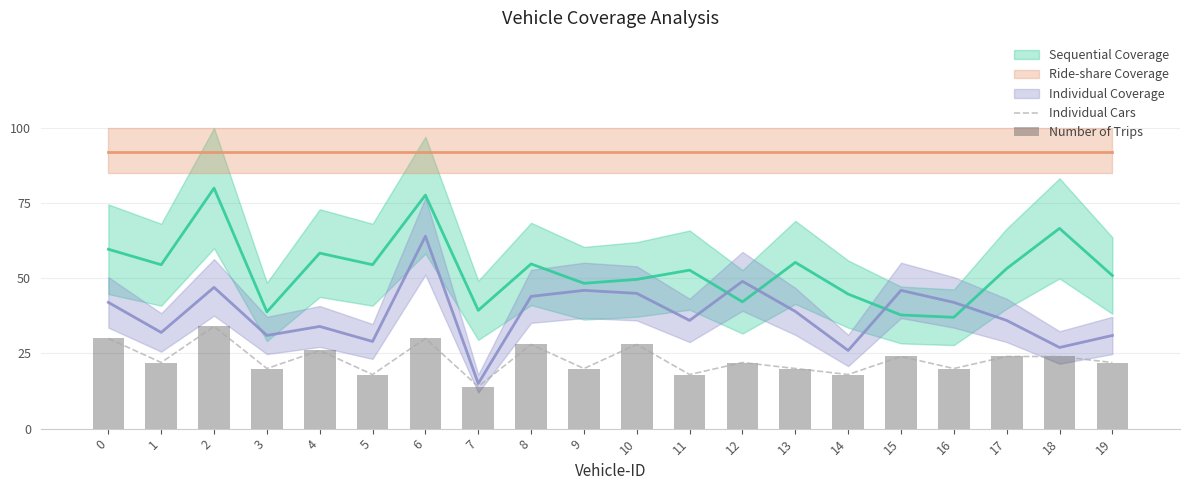

True or false: Number of Trips has a value of 34 at 19.

False